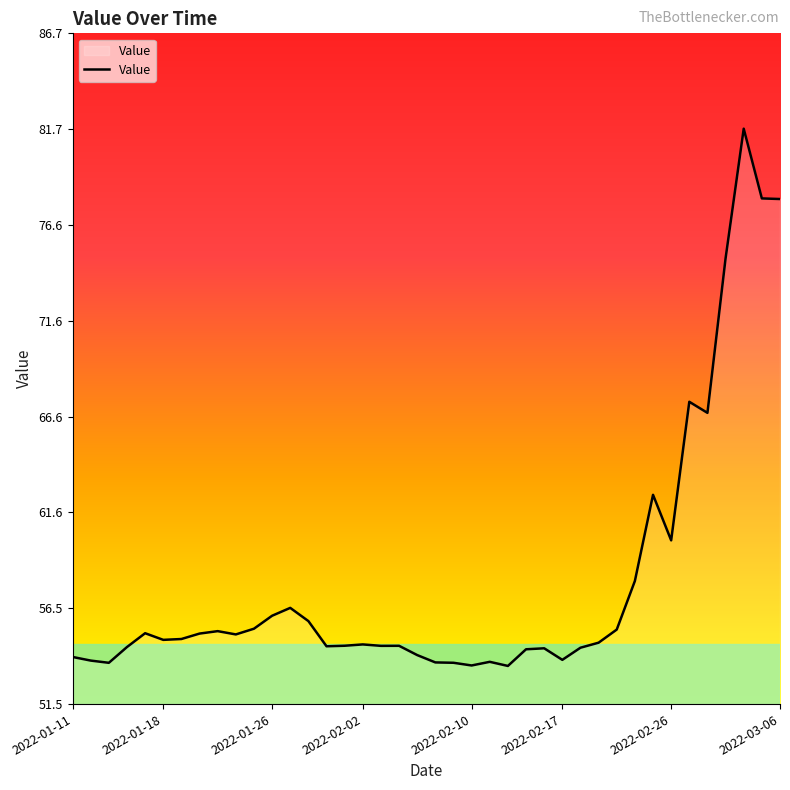

What is the difference between the maximum and minimum values?

28.2